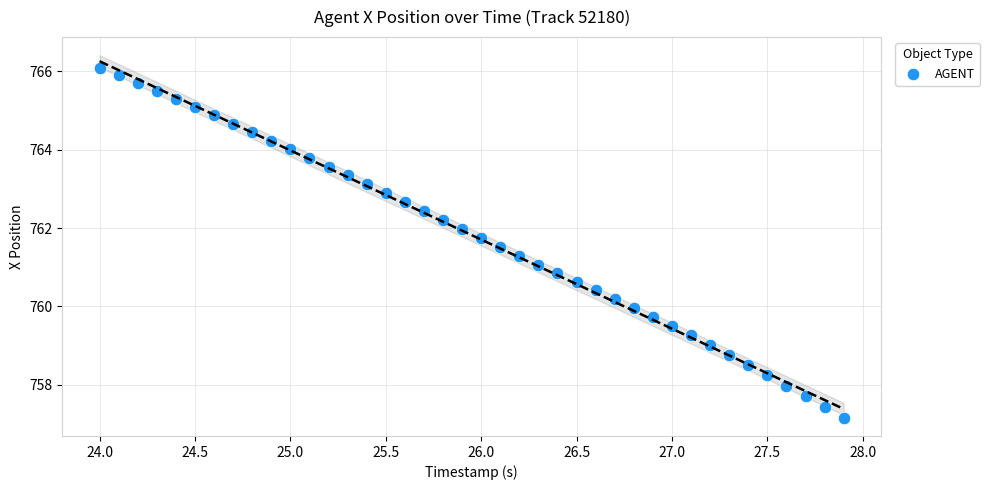

What is the range of Y values (max minus min)?

8.9